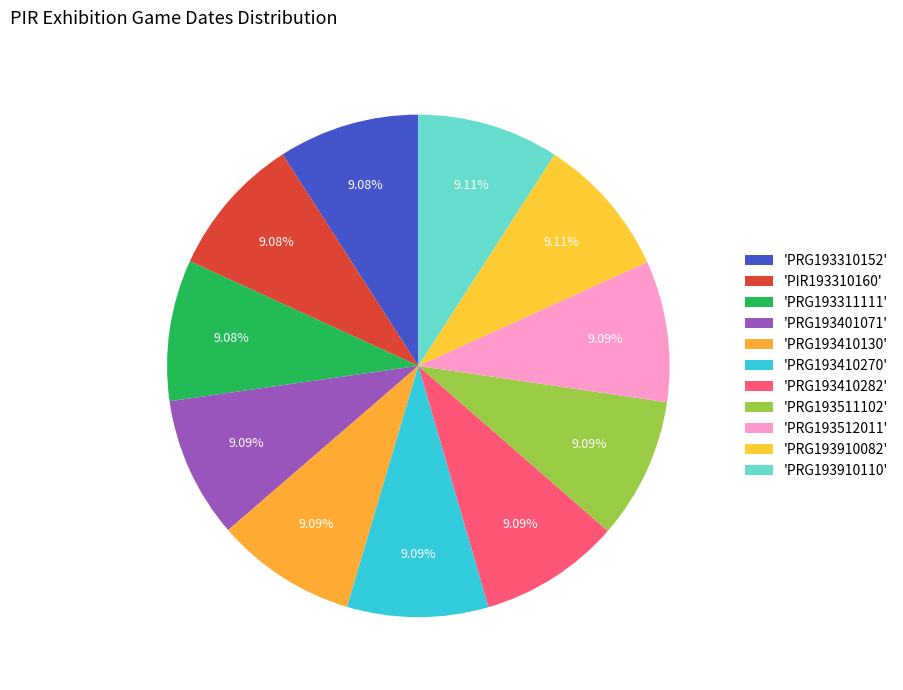

Which slice is the largest?

PRG193910110